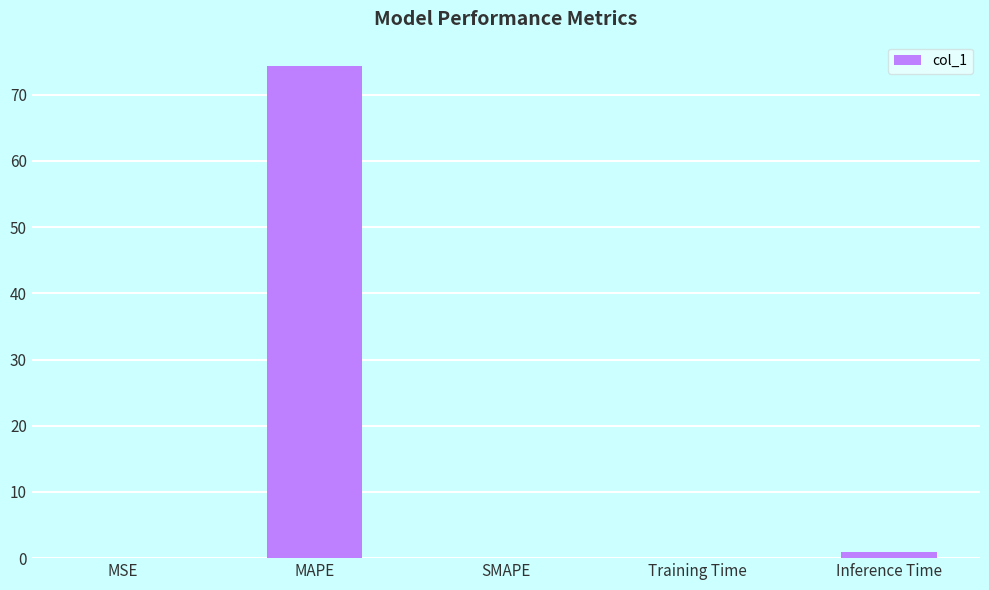

Between Training Time and MAPE, which is larger?

MAPE